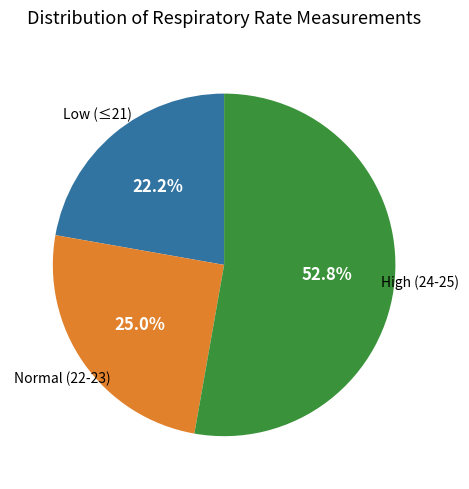

Is there a majority slice in this chart?

Yes